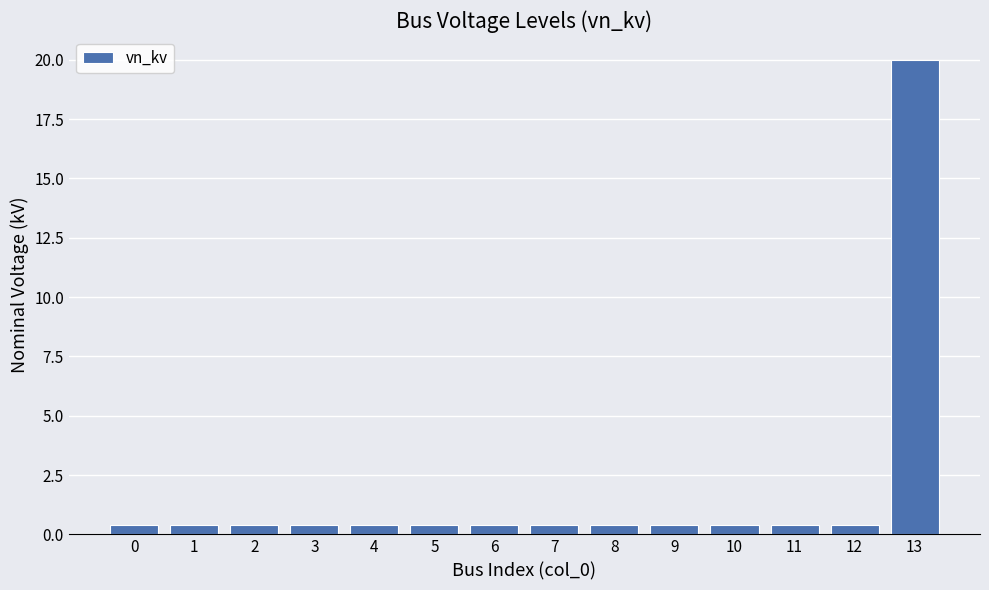

True or false: the data shows 0.4 at 1.

True